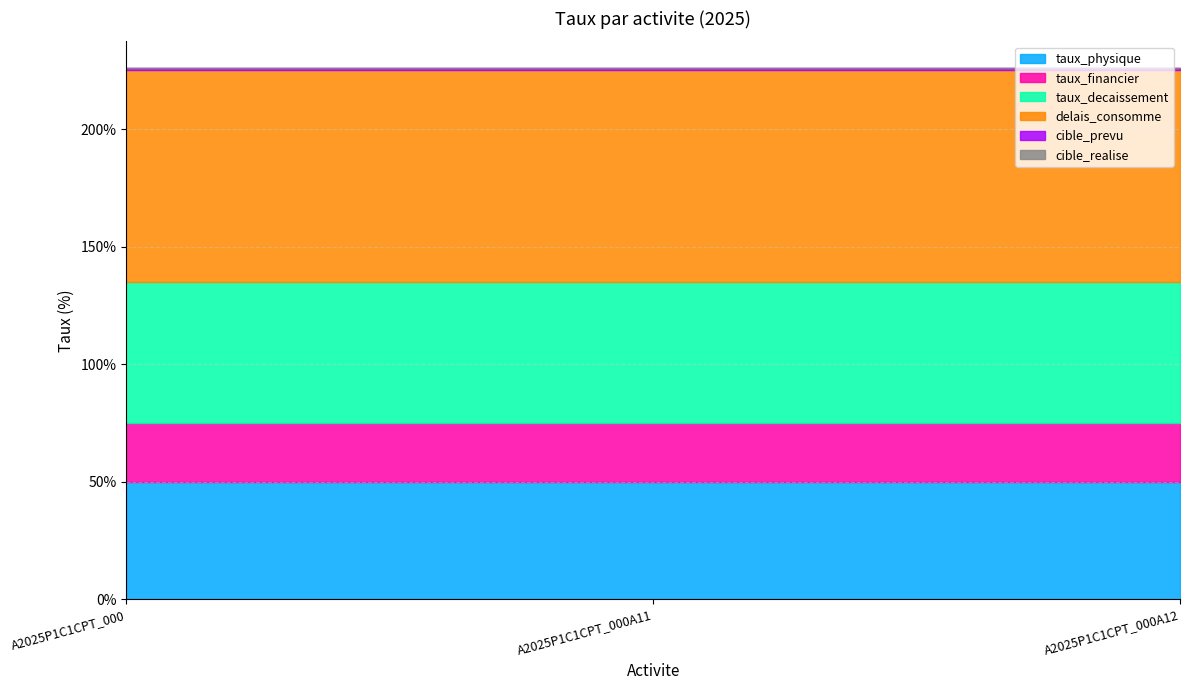

What is the highest value of the taux_physique series?

50